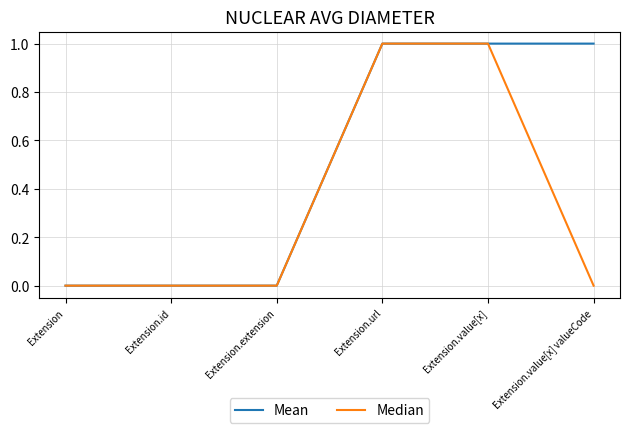

Which series has the largest total across all categories?

Mean